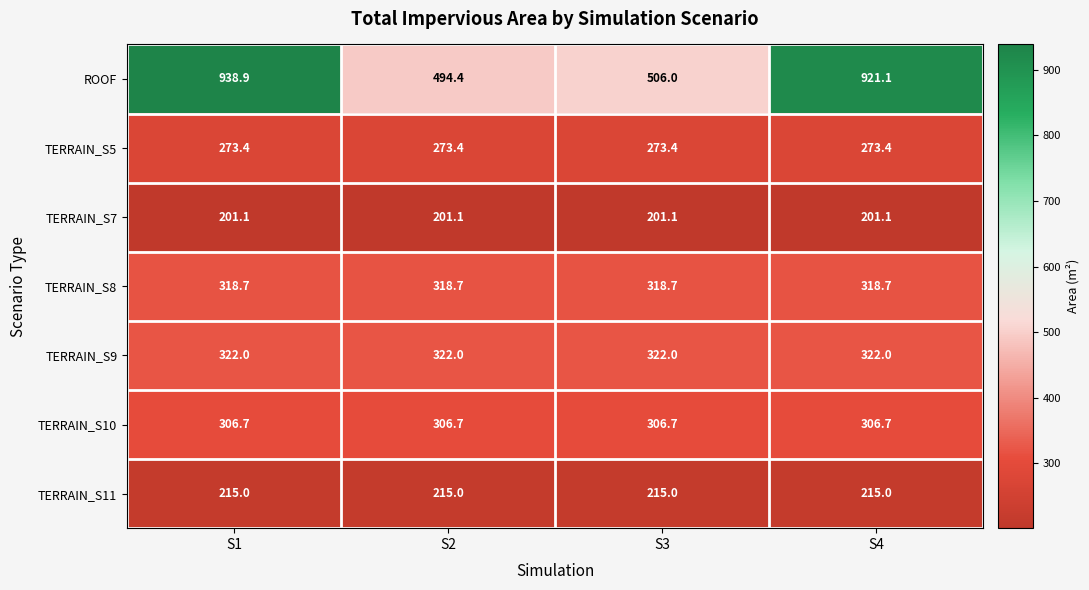

List the series in order of their peak value, lowest first.

TERRAIN_S7, TERRAIN_S11, TERRAIN_S5, TERRAIN_S10, TERRAIN_S8, TERRAIN_S9, ROOF